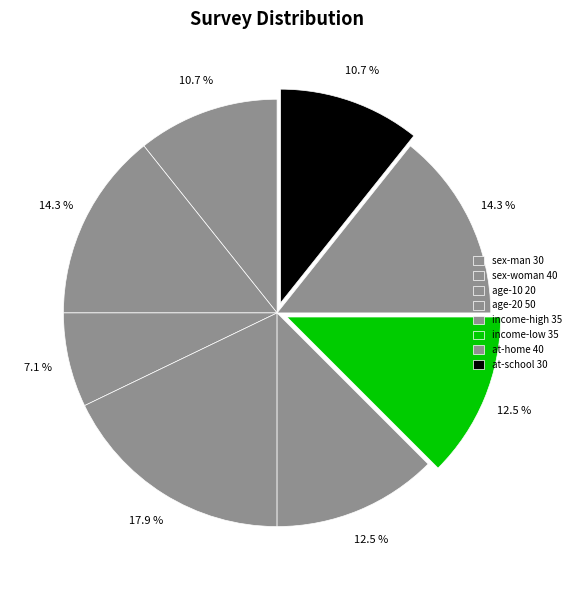

Which has a higher value, income-high or sex-woman?

sex-woman